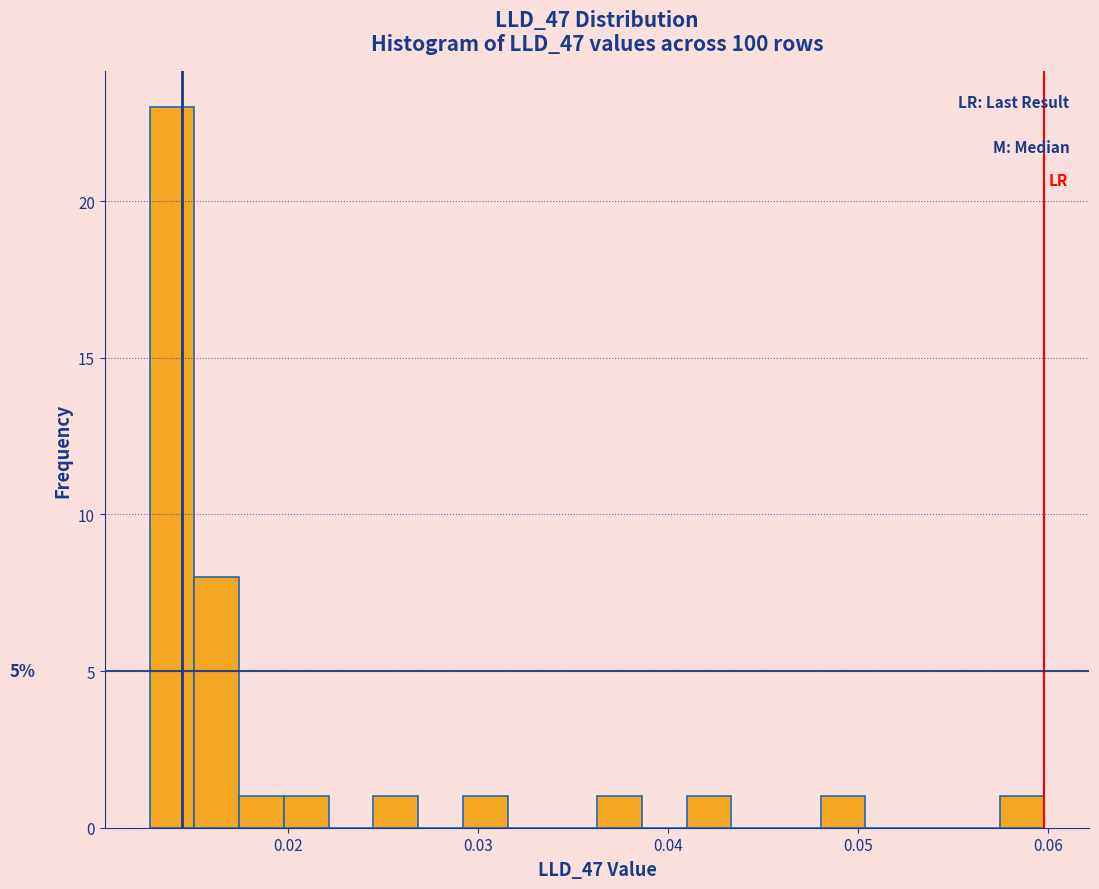

Read against the x-axis, roughly where is the centre of the tallest bar?

0.014